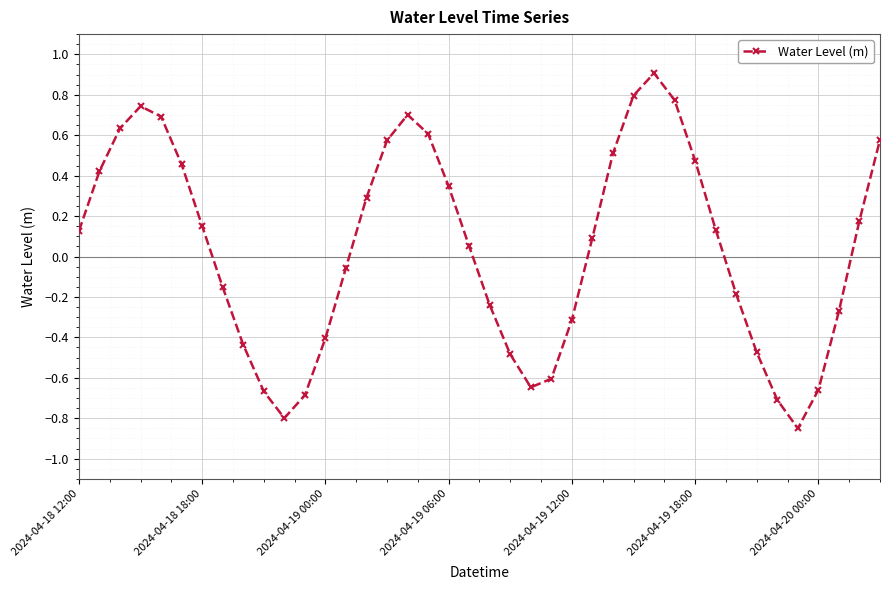

What is the difference between the maximum and minimum values?

1.8